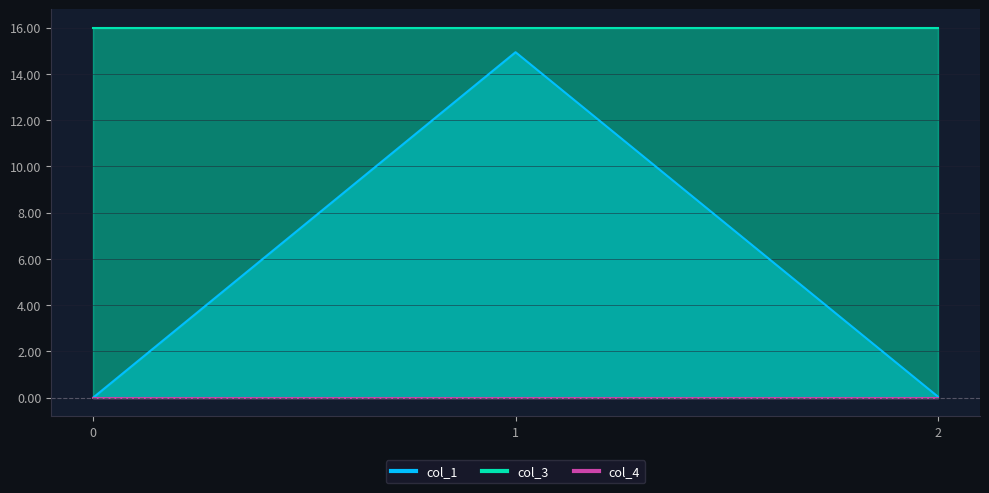

Which series has the widest spread of values?

col_1